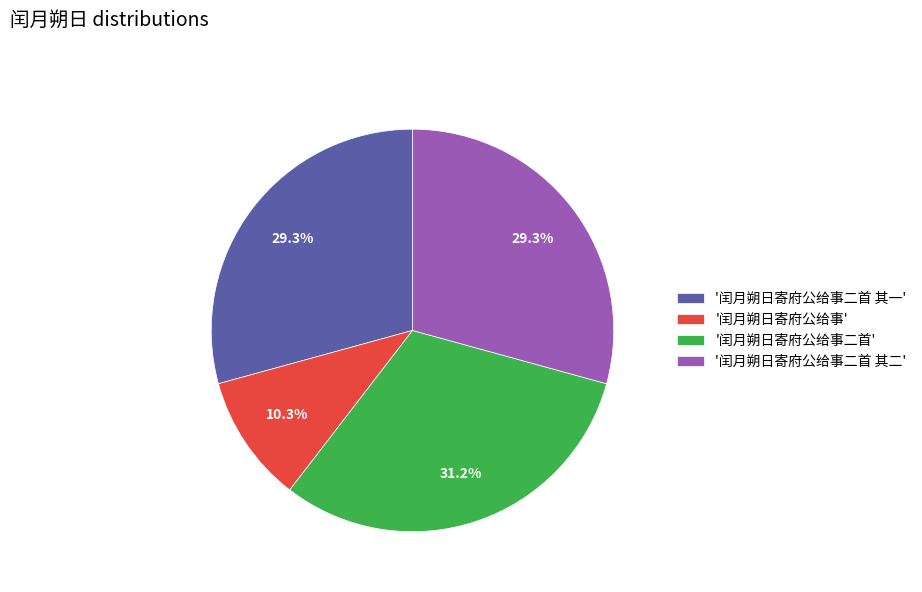

How many slices are in this pie chart?

4